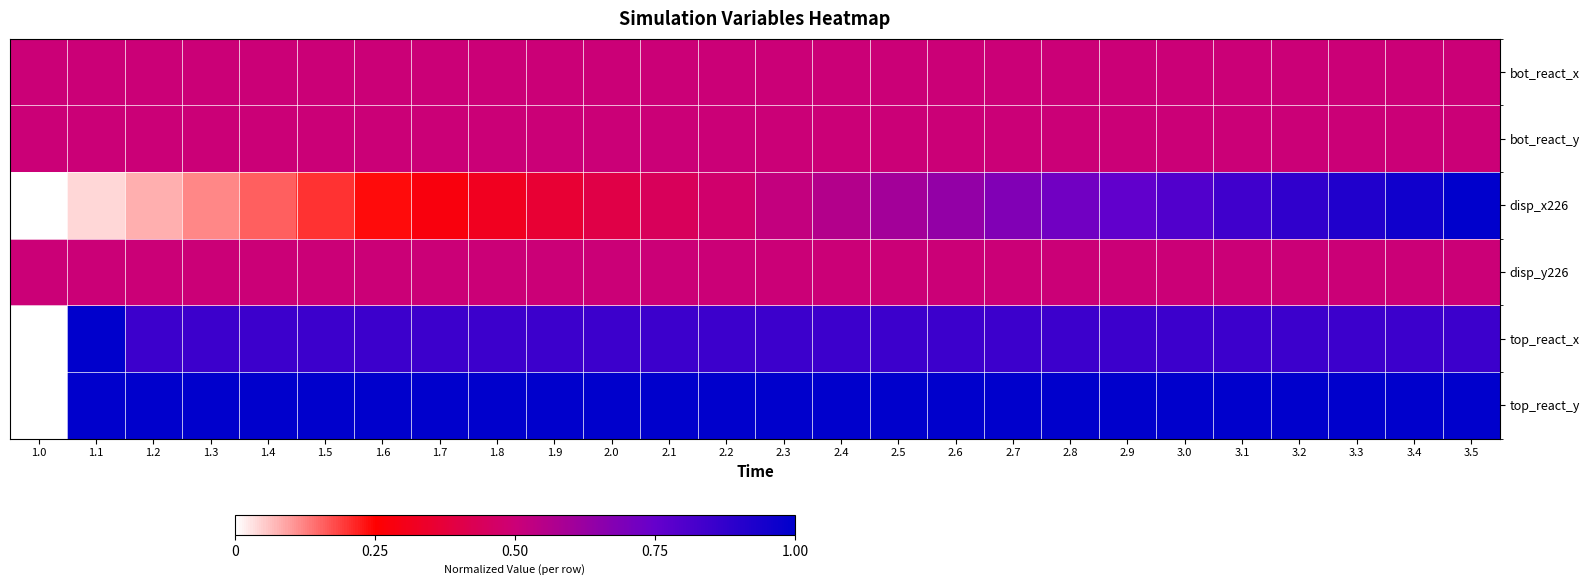

Which series has the largest total across all categories?

top_react_y